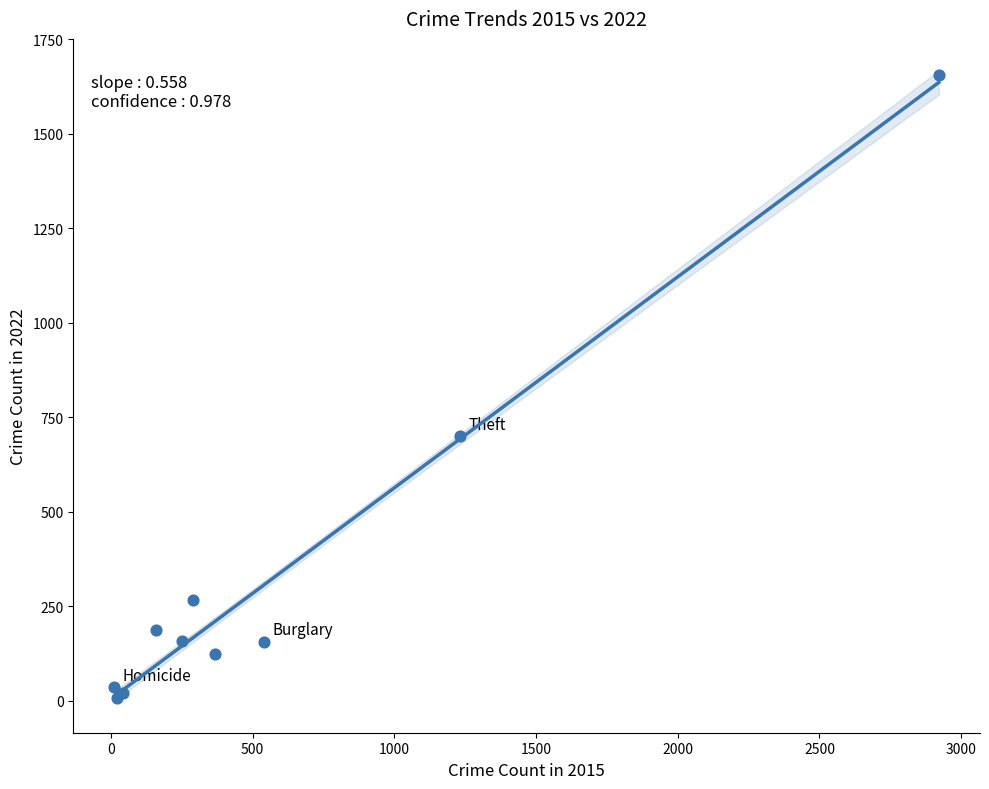

What Y value in the scatter plot is closest to 831?

700